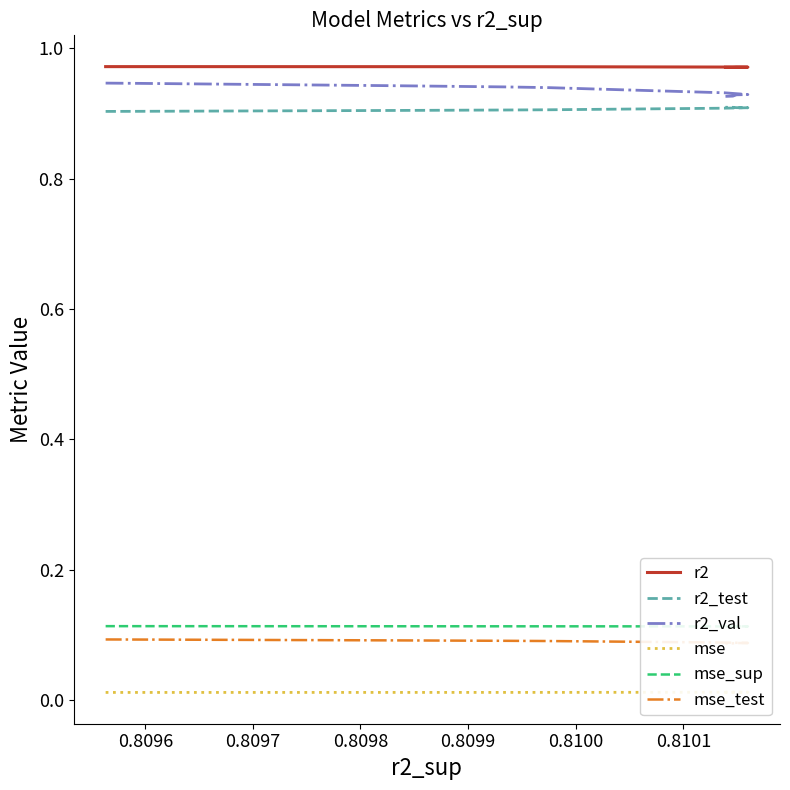

Which series has the widest spread of values?

r2_val